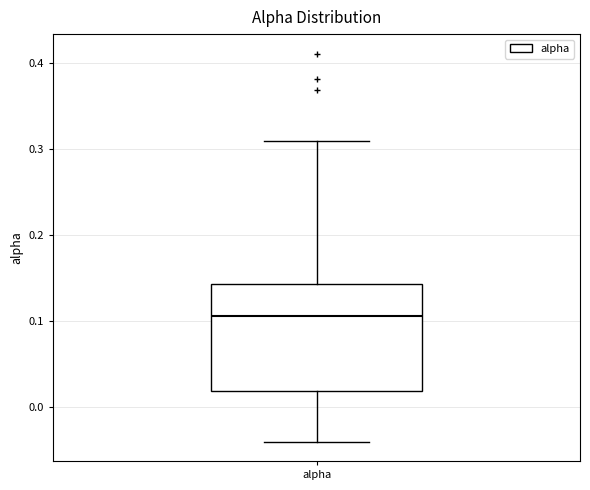

Transcribe this box plot: give where the median line is, the range the box spans, and where the two whiskers end, as read against the y-axis. The values are not printed on the chart, so give them approximately, as read against the axis.

median 0.11, box 0.02 to 0.14, whiskers -0.04 to 0.31